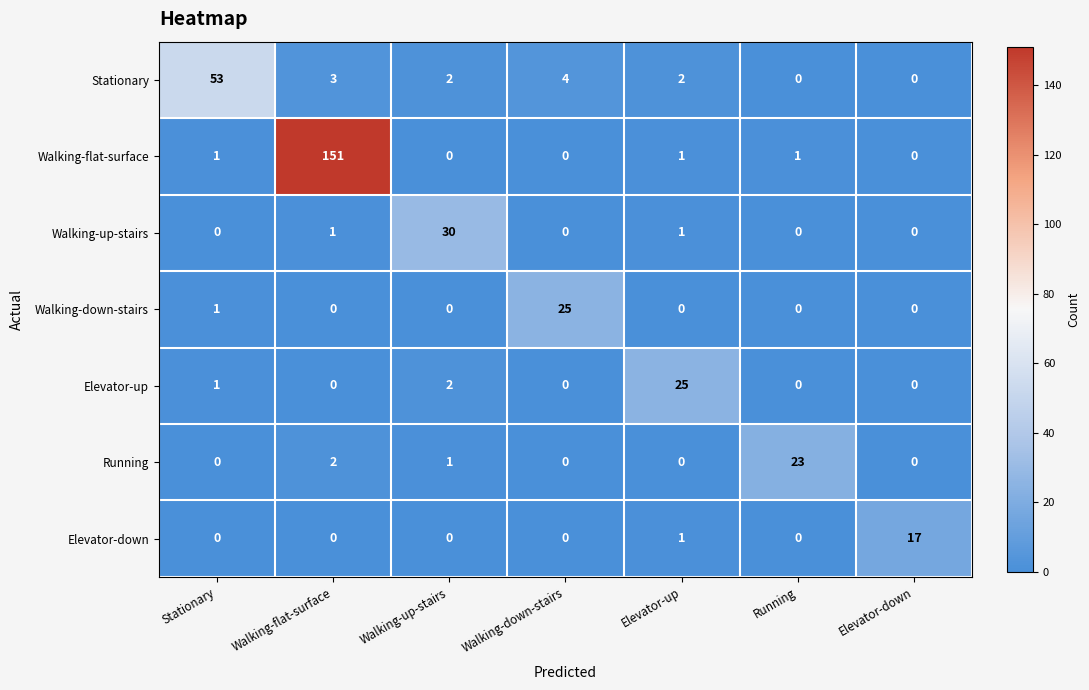

Which series has the largest range (max minus min)?

Walking-flat-surface